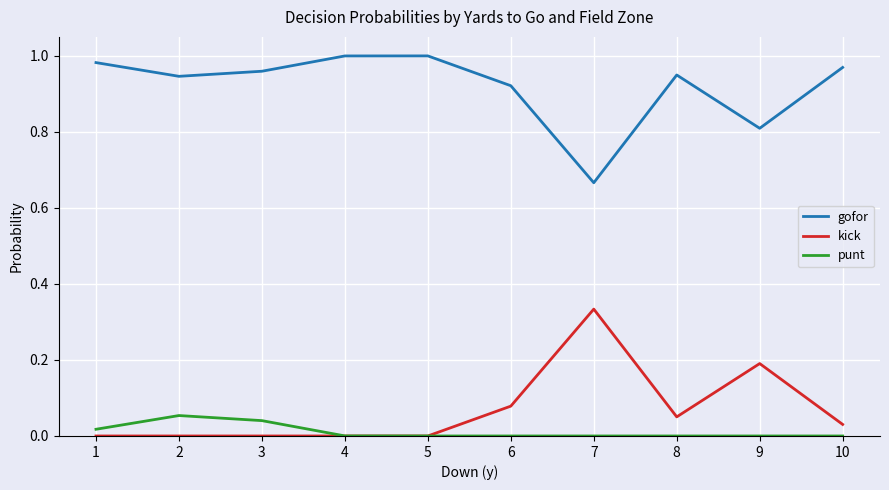

True or false: kick and gofor intersect in this chart.

False